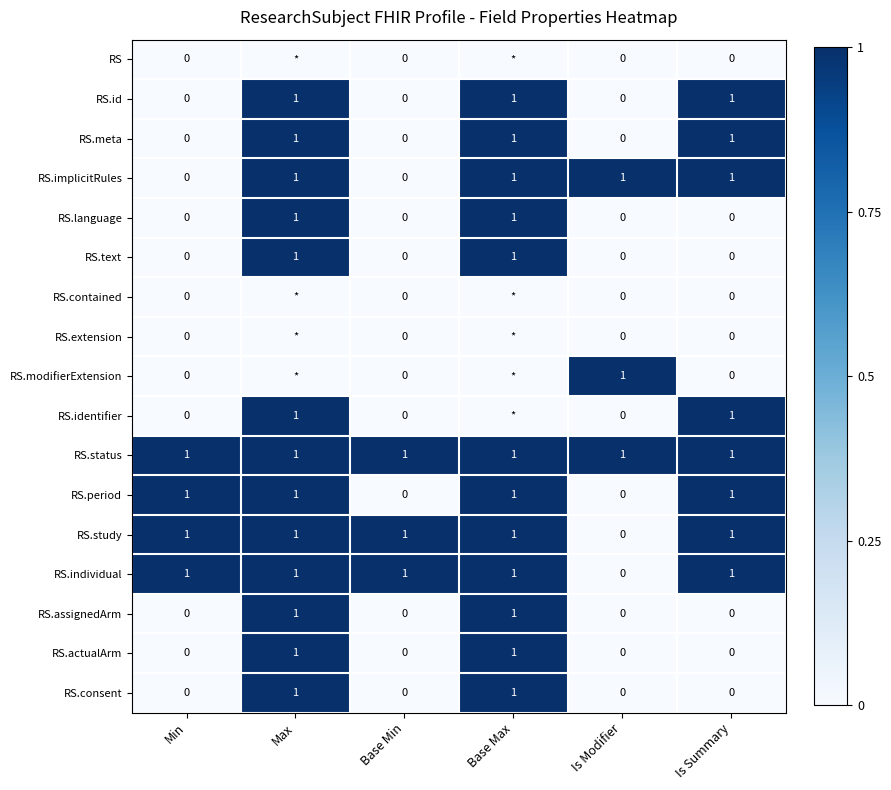

What is the difference between the maximum and minimum values in the RS.text series?

1